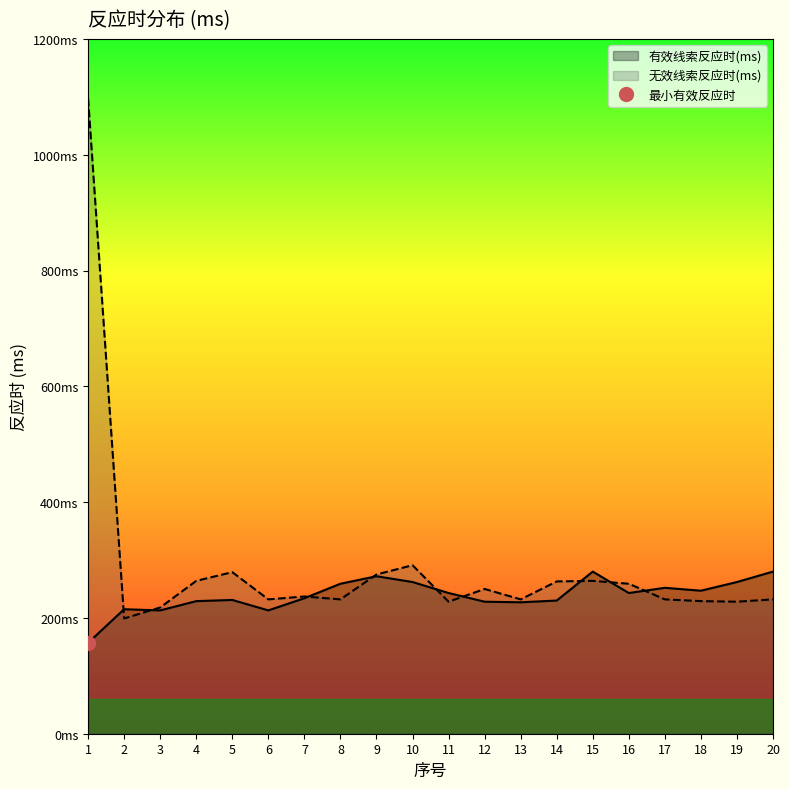

What is the maximum value shown in the chart?

1097